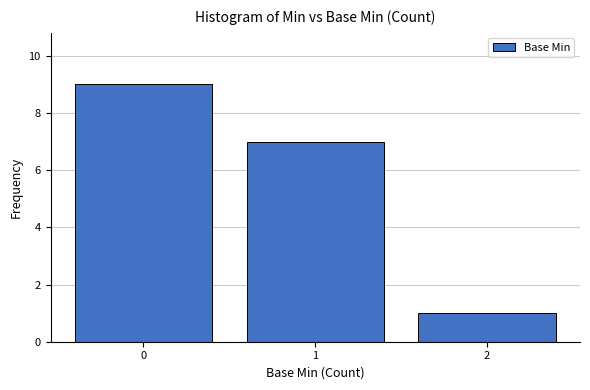

True or false: the data shows 9 at 0.

True